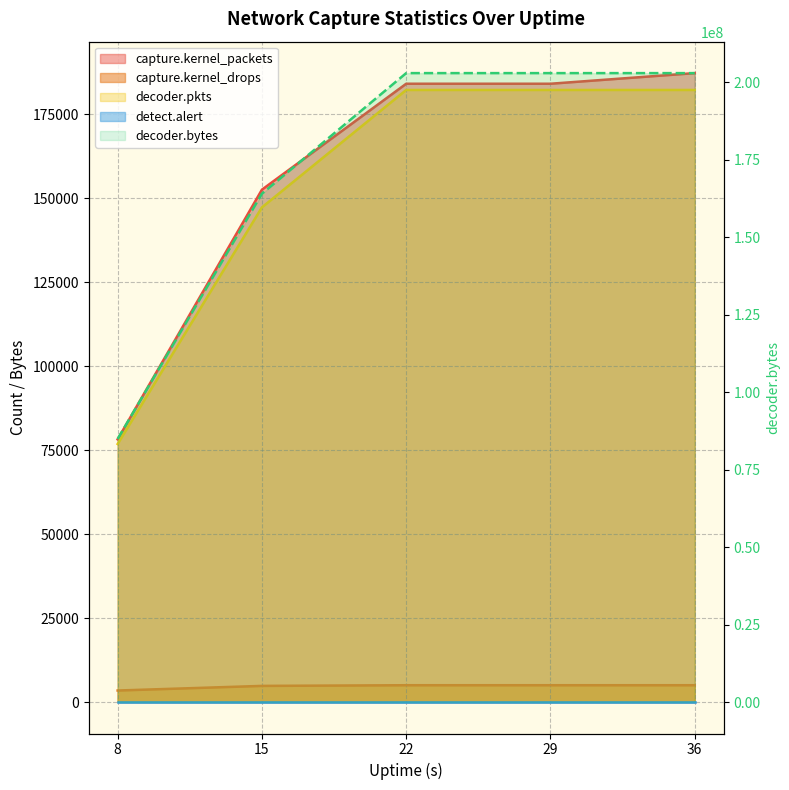

Read the capture.kernel_drops value at 22, to the nearest 50.

5000